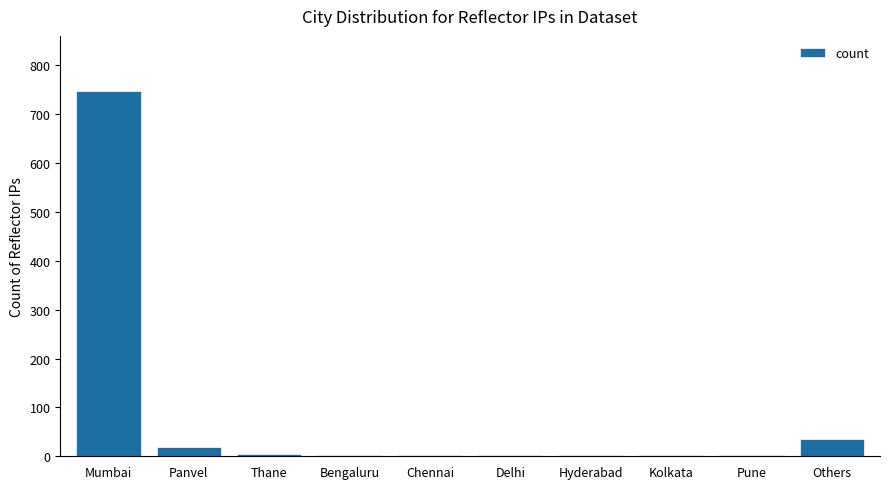

What is the sum of all values?

819